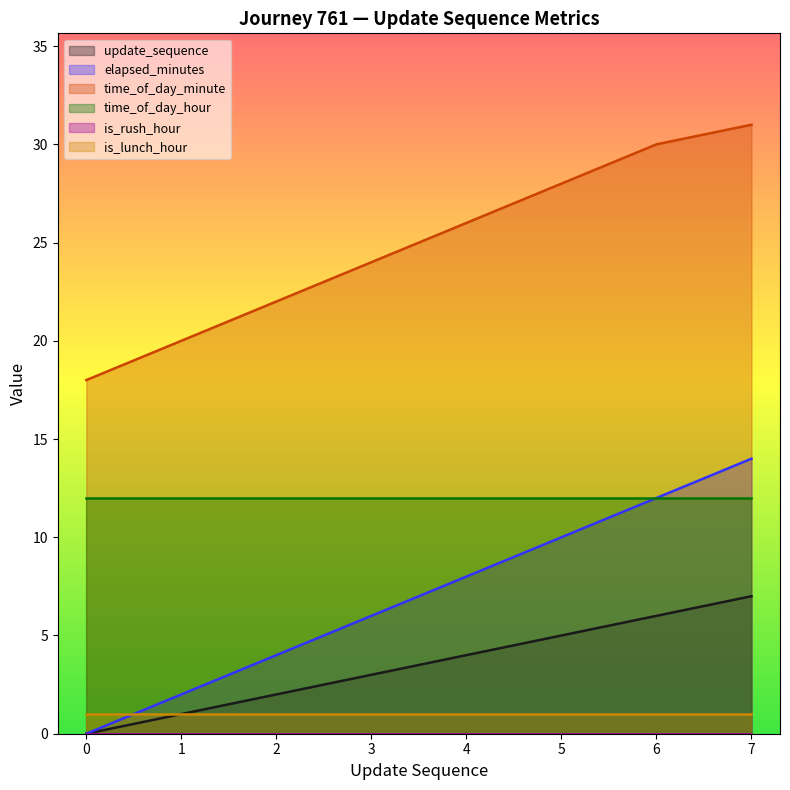

At which label is time_of_day_minute closest to 24?

3